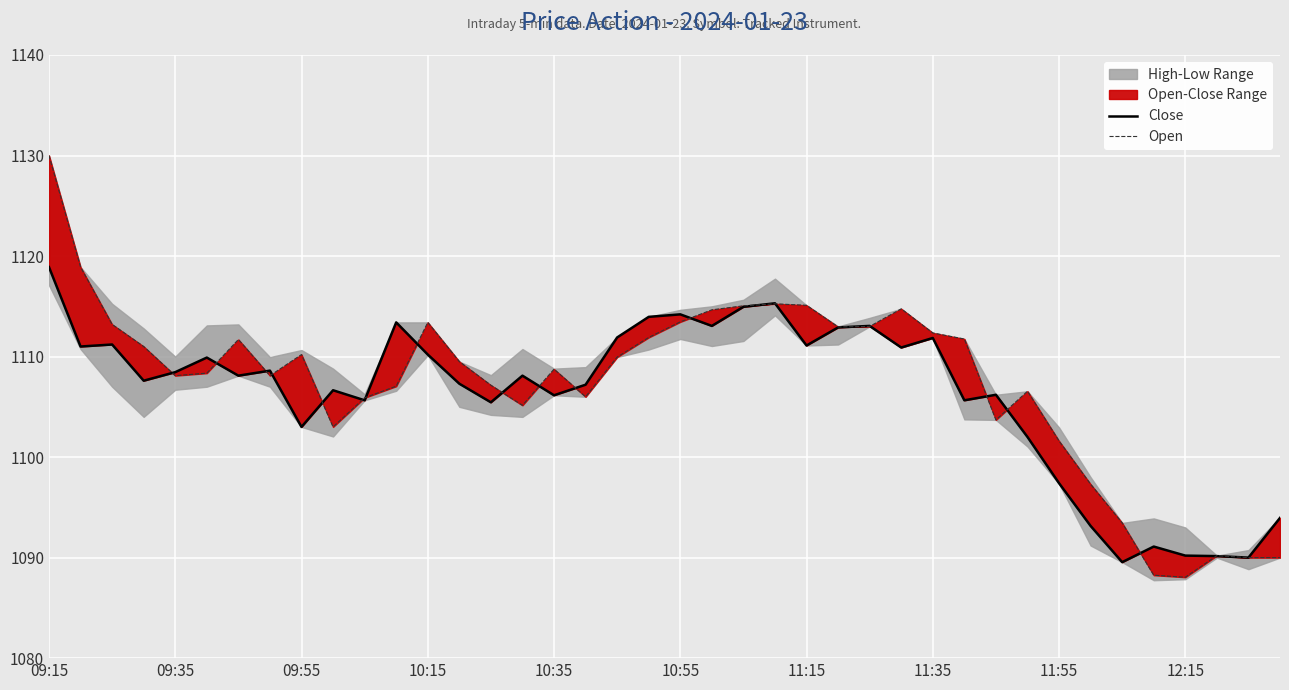

The value of Open at 21 is 1114.7. True or false?

True